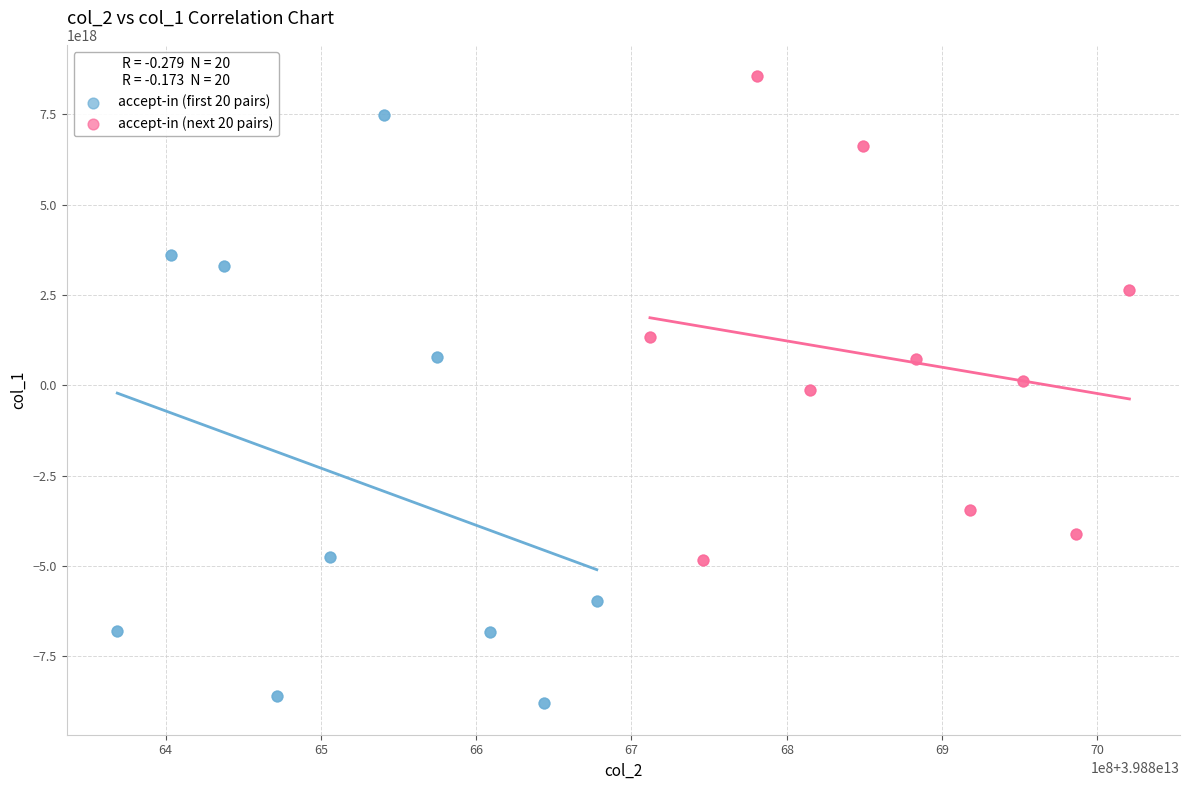

Which series has the largest Y range (max minus min)?

accept-in (first 20 pairs)